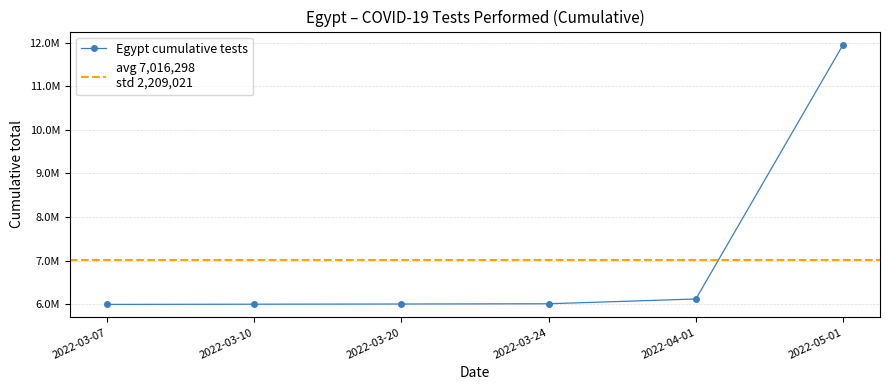

What is the change in value from 2022-03-24 to 2022-04-01?

+109377